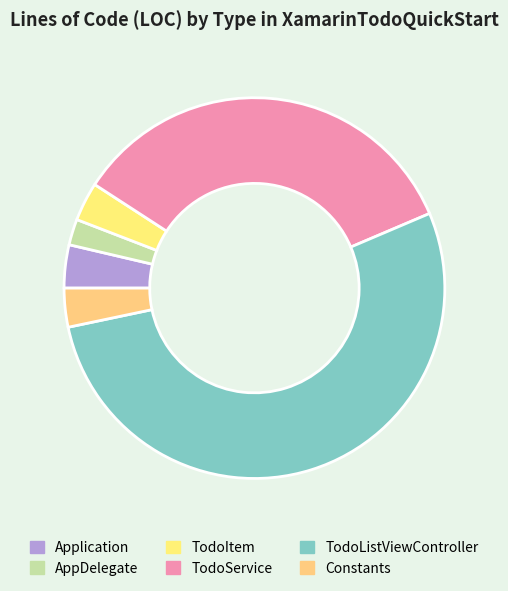

Which slice is the smallest?

AppDelegate